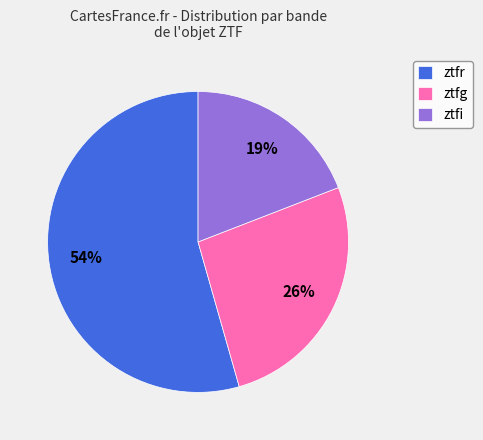

Combined, do ztfr and ztfi account for over 50%?

Yes